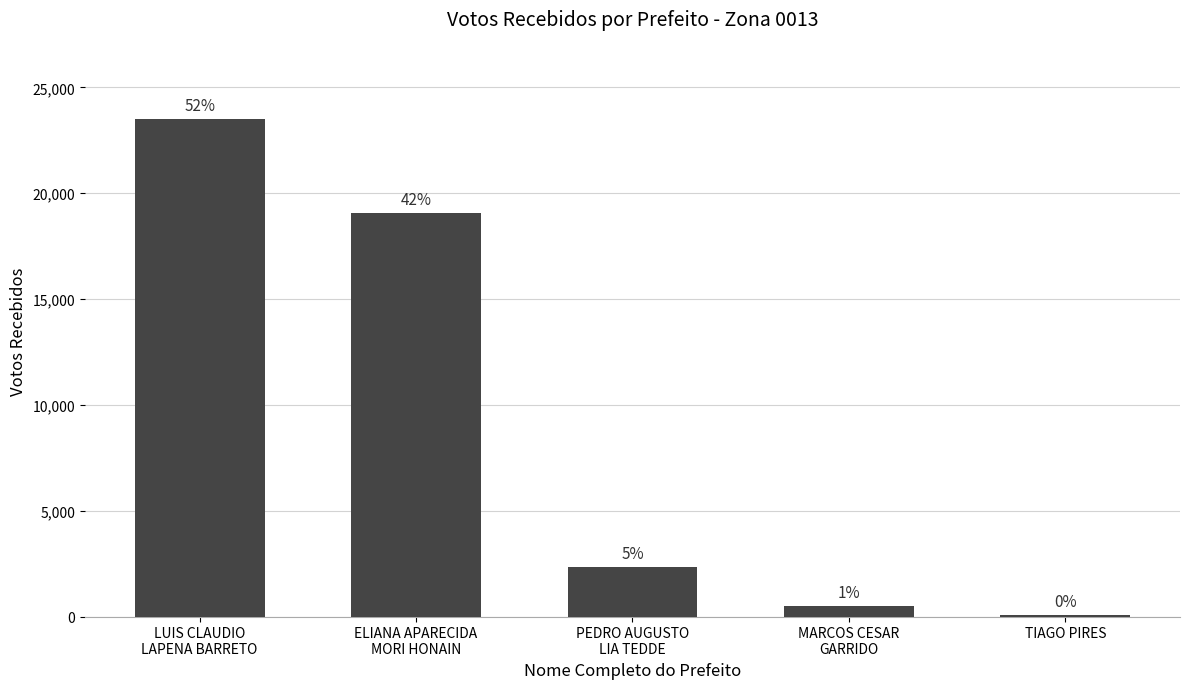

List the labels in order of value, largest first.

LUIS CLAUDIO
LAPENA BARRETO, ELIANA APARECIDA
MORI HONAIN, PEDRO AUGUSTO
LIA TEDDE, MARCOS CESAR
GARRIDO, TIAGO PIRES